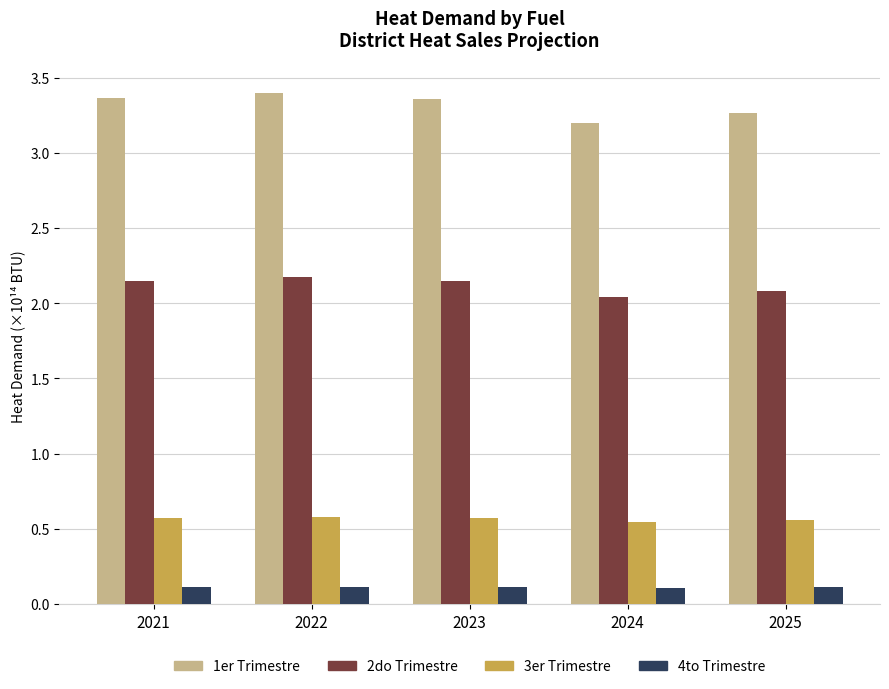

List the series in order of their peak value, highest first.

1er Trimestre, 2do Trimestre, 3er Trimestre, 4to Trimestre